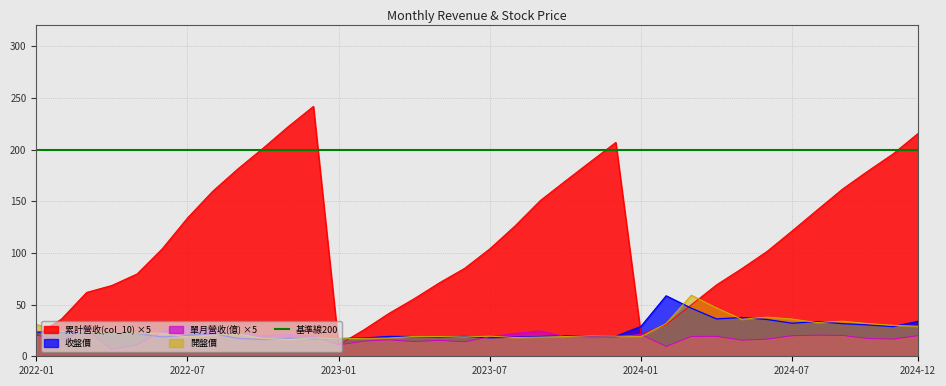

Which series changed the most between 2022-05 and 2023-03?

累計營收(col_10)